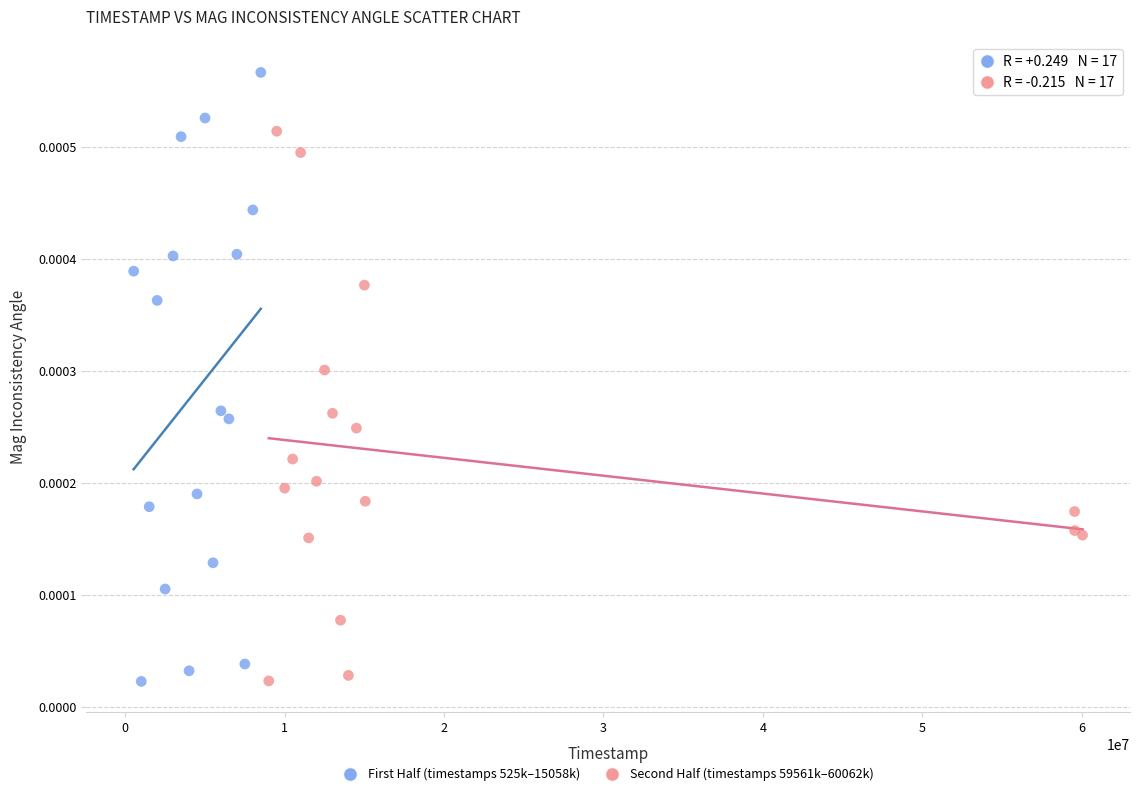

Which series contains the highest Y value?

First Half (timestamps 525k–15058k)